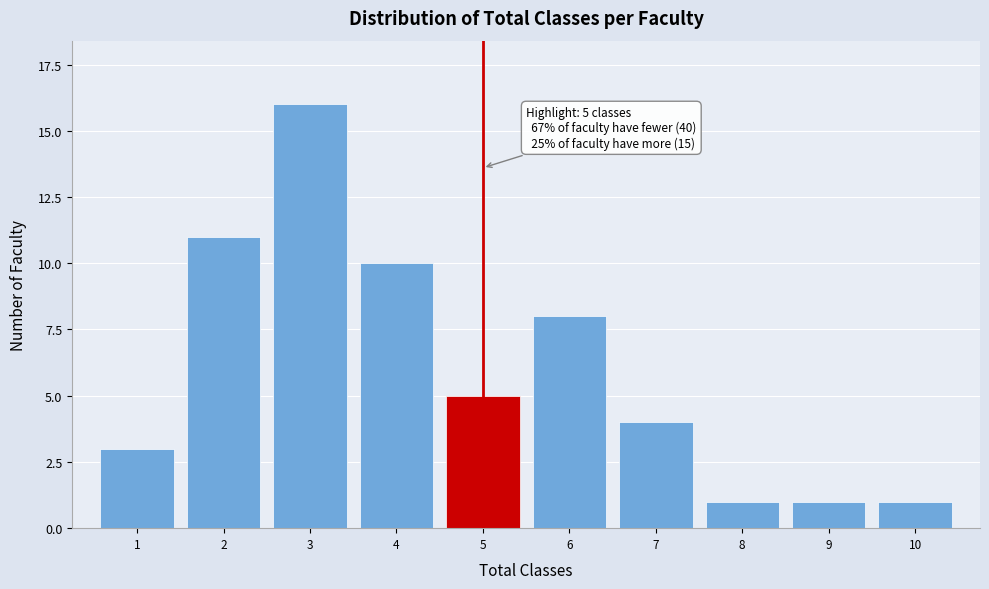

Reading right to left, transcribe all the data shown in this chart.

1	1	1	4	8	5	10	16	11	3